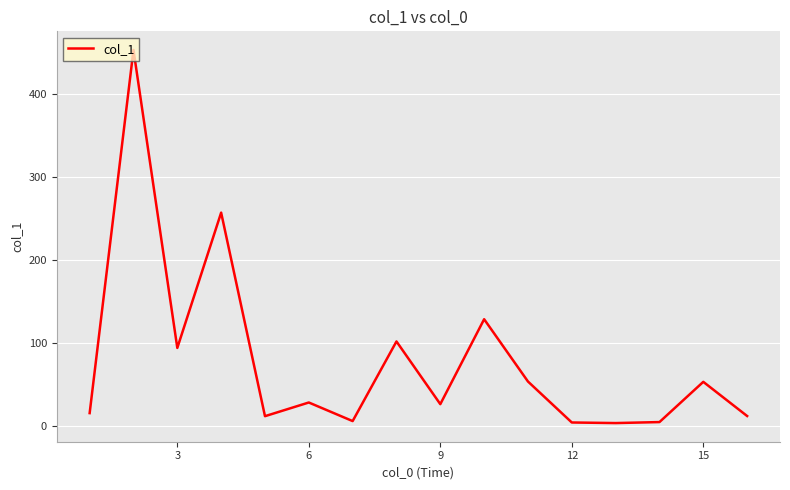

What is the difference between the maximum and minimum values?

449.8